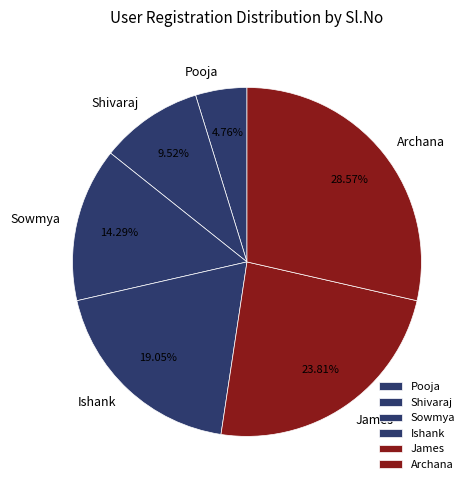

To the nearest percent, what is the difference between the largest and smallest slice percentages?

24%